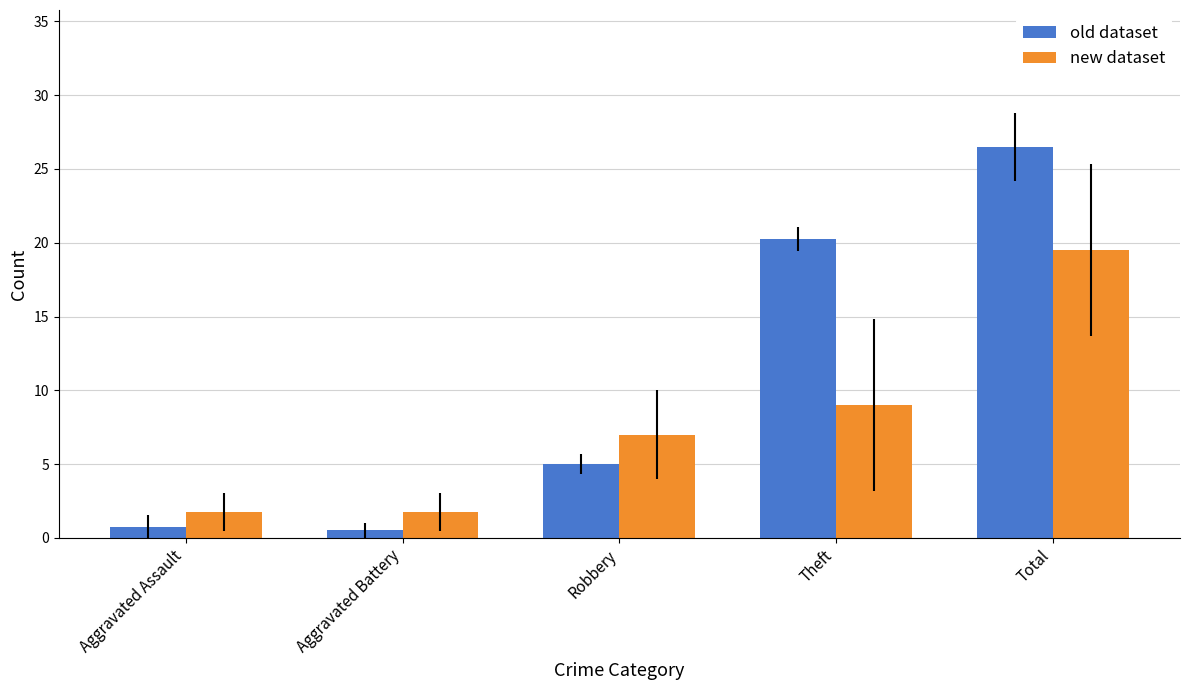

What are all the series names shown in the legend?

old dataset, new dataset